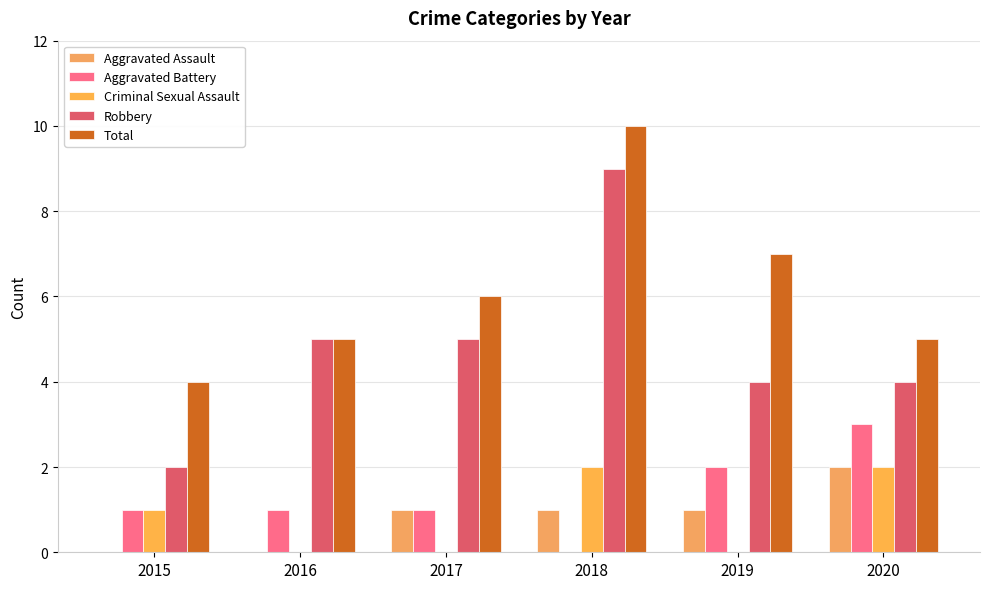

How many positive values does the Aggravated Battery series have?

5